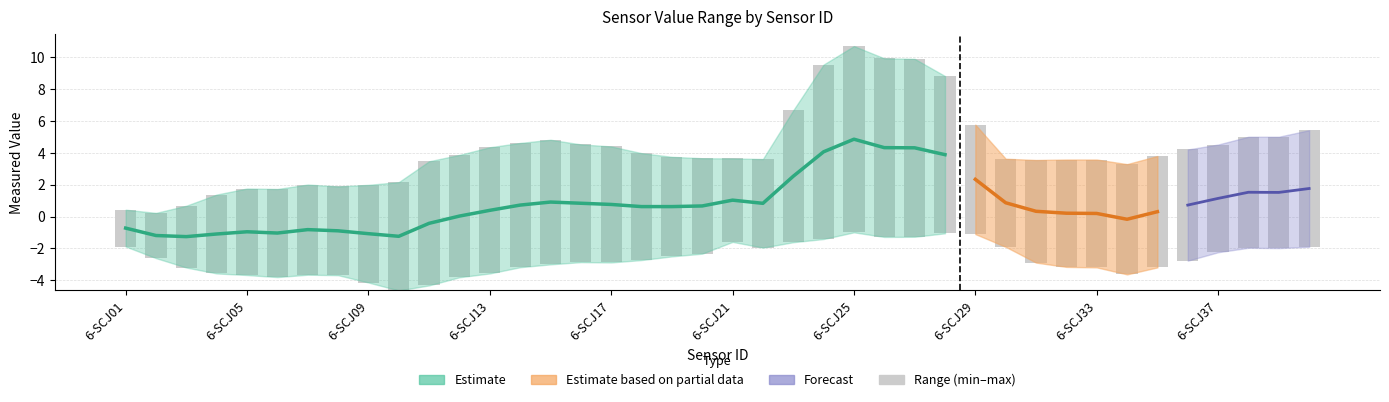

Count the number of categories in the chart.

40